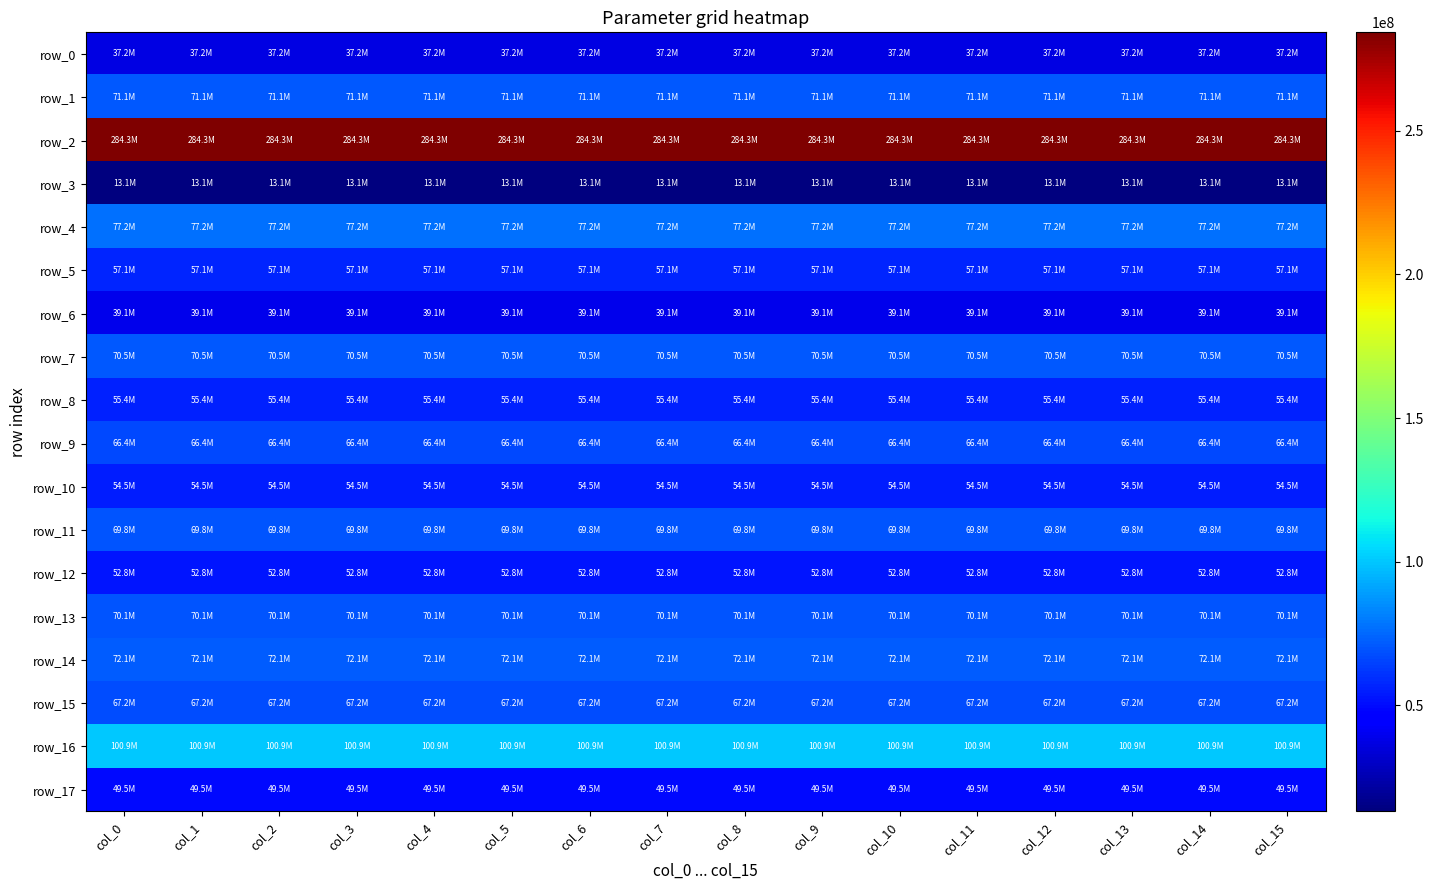

Reading left to right, what are all the values shown in this chart?

row_0: 37243097.7	37243097.7	37243097.7	37243097.7	37243097.7	37243097.7	37243097.7	37243097.7	37243097.7	37243097.7	37243097.7	37243097.7	37243097.7	37243097.7	37243097.7	37243097.7
row_1: 71062753.7	71062753.7	71062753.7	71062753.7	71062753.7	71062753.7	71062753.7	71062753.7	71062753.7	71062753.7	71062753.7	71062753.7	71062753.7	71062753.7	71062753.7	71062753.7
row_2: 284303197.4	284303197.4	284303197.4	284303197.4	284303197.4	284303197.4	284303197.4	284303197.4	284303197.4	284303197.4	284303197.4	284303197.4	284303197.4	284303197.4	284303197.4	284303197.4
row_3: 13052013.5	13052013.5	13052013.5	13052013.5	13052013.5	13052013.5	13052013.5	13052013.5	13052013.5	13052013.5	13052013.5	13052013.5	13052013.5	13052013.5	13052013.5	13052013.5
row_4: 77217506.9	77217506.9	77217506.9	77217506.9	77217506.9	77217506.9	77217506.9	77217506.9	77217506.9	77217506.9	77217506.9	77217506.9	77217506.9	77217506.9	77217506.9	77217506.9
row_5: 57146978.9	57146978.9	57146978.9	57146978.9	57146978.9	57146978.9	57146978.9	57146978.9	57146978.9	57146978.9	57146978.9	57146978.9	57146978.9	57146978.9	57146978.9	57146978.9
row_6: 39054758.0	39054758.0	39054758.0	39054758.0	39054758.0	39054758.0	39054758.0	39054758.0	39054758.0	39054758.0	39054758.0	39054758.0	39054758.0	39054758.0	39054758.0	39054758.0
row_7: 70532981.9	70532981.9	70532981.9	70532981.9	70532981.9	70532981.9	70532981.9	70532981.9	70532981.9	70532981.9	70532981.9	70532981.9	70532981.9	70532981.9	70532981.9	70532981.9
row_8: 55443487.8	55443487.8	55443487.8	55443487.8	55443487.8	55443487.8	55443487.8	55443487.8	55443487.8	55443487.8	55443487.8	55443487.8	55443487.8	55443487.8	55443487.8	55443487.8
row_9: 66447766.3	66447766.3	66447766.3	66447766.3	66447766.3	66447766.3	66447766.3	66447766.3	66447766.3	66447766.3	66447766.3	66447766.3	66447766.3	66447766.3	66447766.3	66447766.3
row_10: 54534713.5	54534713.5	54534713.5	54534713.5	54534713.5	54534713.5	54534713.5	54534713.5	54534713.5	54534713.5	54534713.5	54534713.5	54534713.5	54534713.5	54534713.5	54534713.5
row_11: 69758716.6	69758716.6	69758716.6	69758716.6	69758716.6	69758716.6	69758716.6	69758716.6	69758716.6	69758716.6	69758716.6	69758716.6	69758716.6	69758716.6	69758716.6	69758716.6
row_12: 52763956.7	52763956.7	52763956.7	52763956.7	52763956.7	52763956.7	52763956.7	52763956.7	52763956.7	52763956.7	52763956.7	52763956.7	52763956.7	52763956.7	52763956.7	52763956.7
row_13: 70106338.0	70106338.0	70106338.0	70106338.0	70106338.0	70106338.0	70106338.0	70106338.0	70106338.0	70106338.0	70106338.0	70106338.0	70106338.0	70106338.0	70106338.0	70106338.0
row_14: 72135239.0	72135239.0	72135239.0	72135239.0	72135239.0	72135239.0	72135239.0	72135239.0	72135239.0	72135239.0	72135239.0	72135239.0	72135239.0	72135239.0	72135239.0	72135239.0
row_15: 67151725.2	67151725.2	67151725.2	67151725.2	67151725.2	67151725.2	67151725.2	67151725.2	67151725.2	67151725.2	67151725.2	67151725.2	67151725.2	67151725.2	67151725.2	67151725.2
row_16: 100907553.9	100907553.9	100907553.9	100907553.9	100907553.9	100907553.9	100907553.9	100907553.9	100907553.9	100907553.9	100907553.9	100907553.9	100907553.9	100907553.9	100907553.9	100907553.9
row_17: 49522785.3	49522785.3	49522785.3	49522785.3	49522785.3	49522785.3	49522785.3	49522785.3	49522785.3	49522785.3	49522785.3	49522785.3	49522785.3	49522785.3	49522785.3	49522785.3